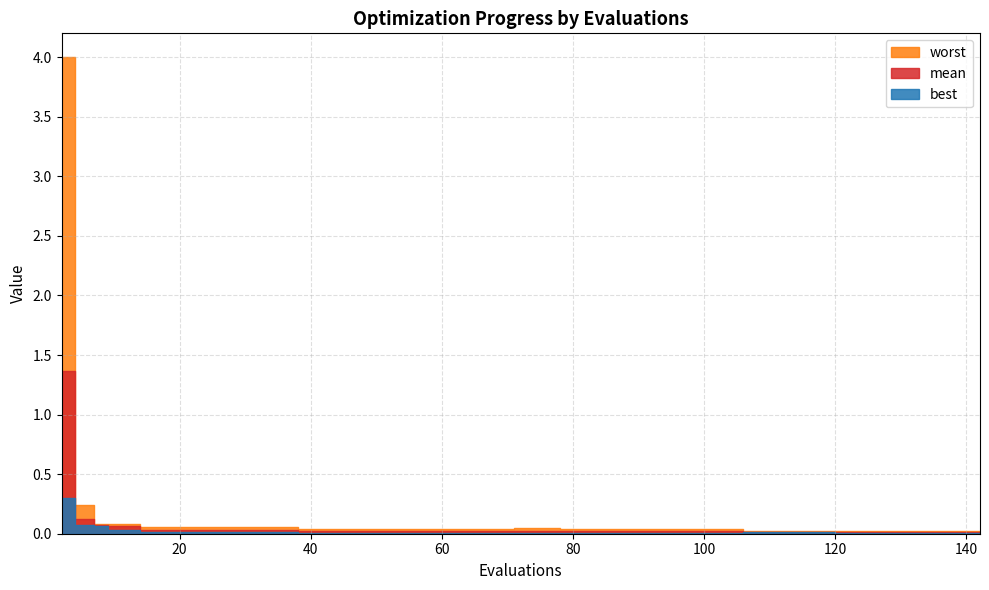

Reading left to right, transcribe all the data shown in this chart.

mean: 2=1.4	4=0.1	7=0.1	9=0.1	13=0.1	14=0.0	18=0.0	22=0.0	26=0.0	30=0.0	34=0.0	38=0.0	42=0.0	46=0.0	50=0.0	54=0.0	58=0.0	62=0.0	66=0.0	70=0.0	71=0.0	75=0.0	78=0.0	82=0.0	86=0.0	90=0.0	94=0.0	98=0.0	102=0.0	106=0.0	110=0.0	114=0.0	118=0.0	120=0.0	124=0.0	128=0.0	132=0.0	136=0.0	138=0.0	142=0.0
best: 2=0.3	4=0.1	7=0.1	9=0.0	13=0.0	14=0.0	18=0.0	22=0.0	26=0.0	30=0.0	34=0.0	38=0.0	42=0.0	46=0.0	50=0.0	54=0.0	58=0.0	62=0.0	66=0.0	70=0.0	71=0.0	75=0.0	78=0.0	82=0.0	86=0.0	90=0.0	94=0.0	98=0.0	102=0.0	106=0.0	110=0.0	114=0.0	118=0.0	120=0.0	124=0.0	128=0.0	132=0.0	136=0.0	138=0.0	142=0.0
worst: 2=4.0	4=0.2	7=0.1	9=0.1	13=0.1	14=0.1	18=0.1	22=0.1	26=0.1	30=0.1	34=0.1	38=0.0	42=0.0	46=0.0	50=0.0	54=0.0	58=0.0	62=0.0	66=0.0	70=0.0	71=0.0	75=0.0	78=0.0	82=0.0	86=0.0	90=0.0	94=0.0	98=0.0	102=0.0	106=0.0	110=0.0	114=0.0	118=0.0	120=0.0	124=0.0	128=0.0	132=0.0	136=0.0	138=0.0	142=0.0